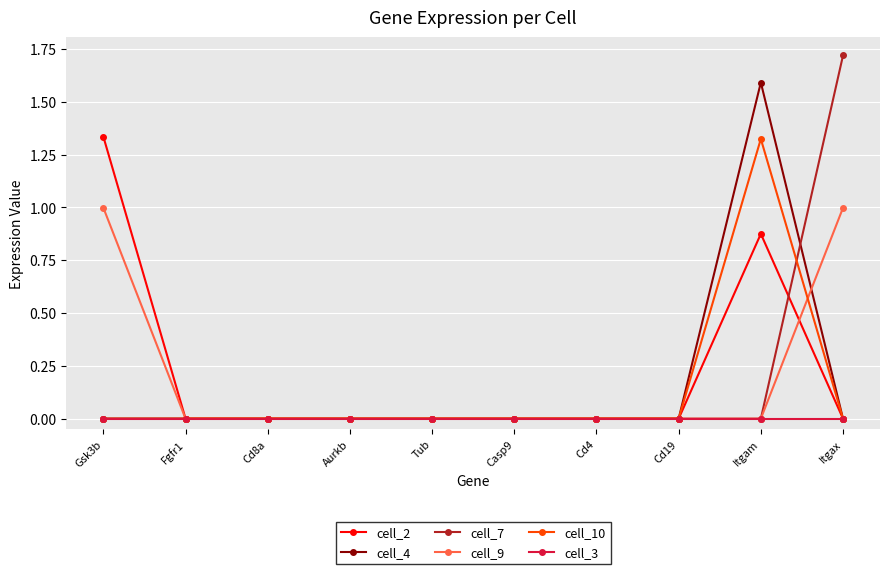

At which category is the sum across all series the highest?

Itgam